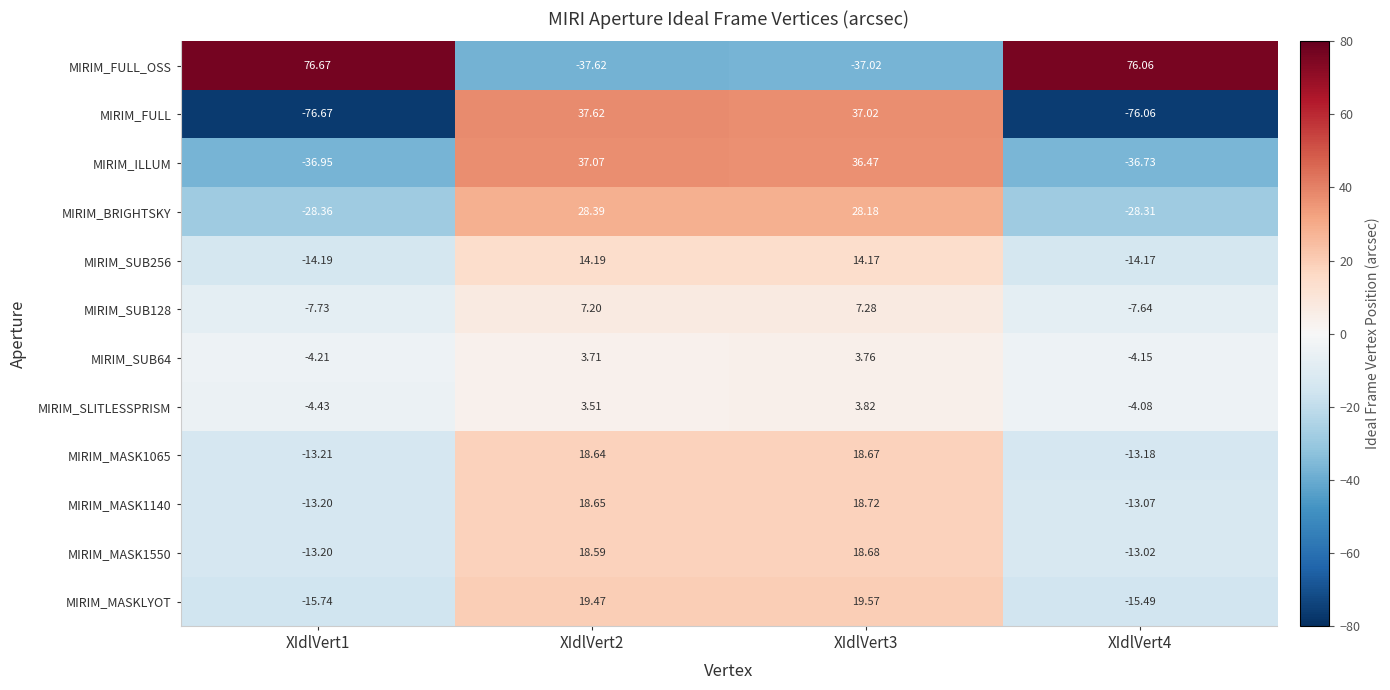

Which series has the largest total across all categories?

MIRIM_FULL_OSS